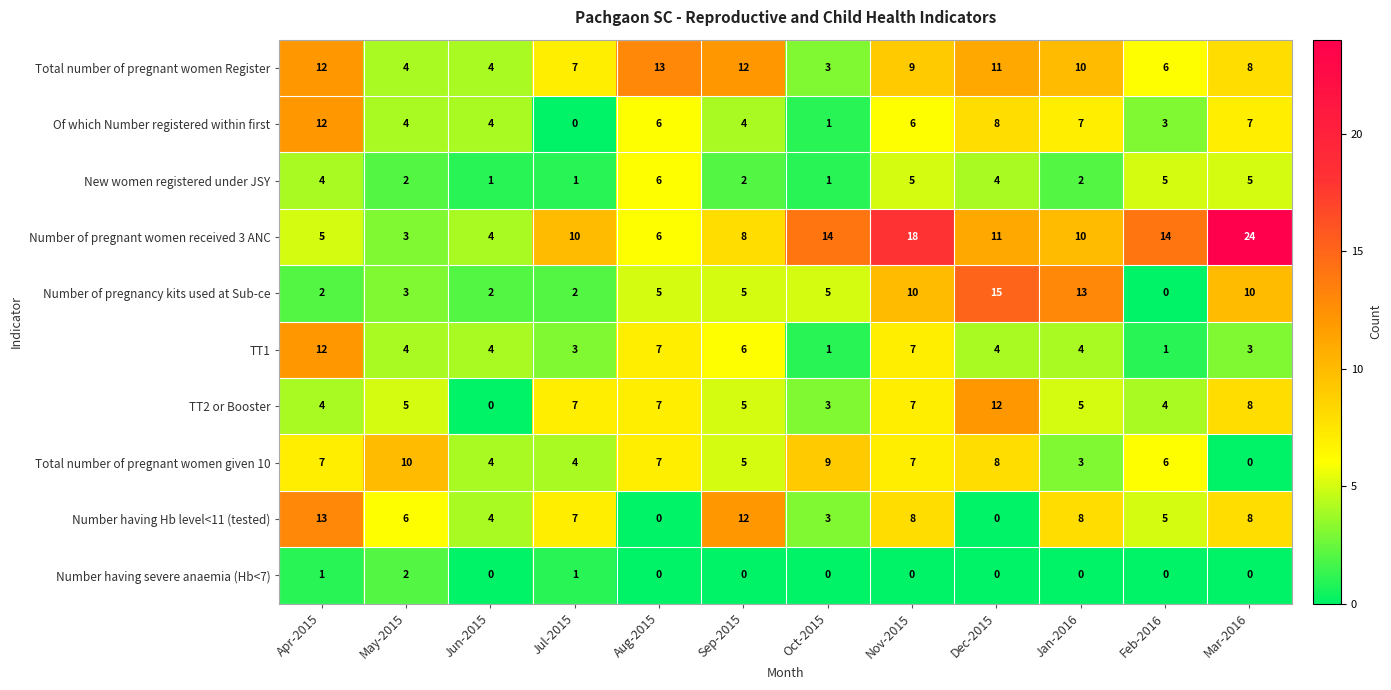

The Number of pregnant women received 3 ANC series shows 14 at Feb-2016. True or false?

True